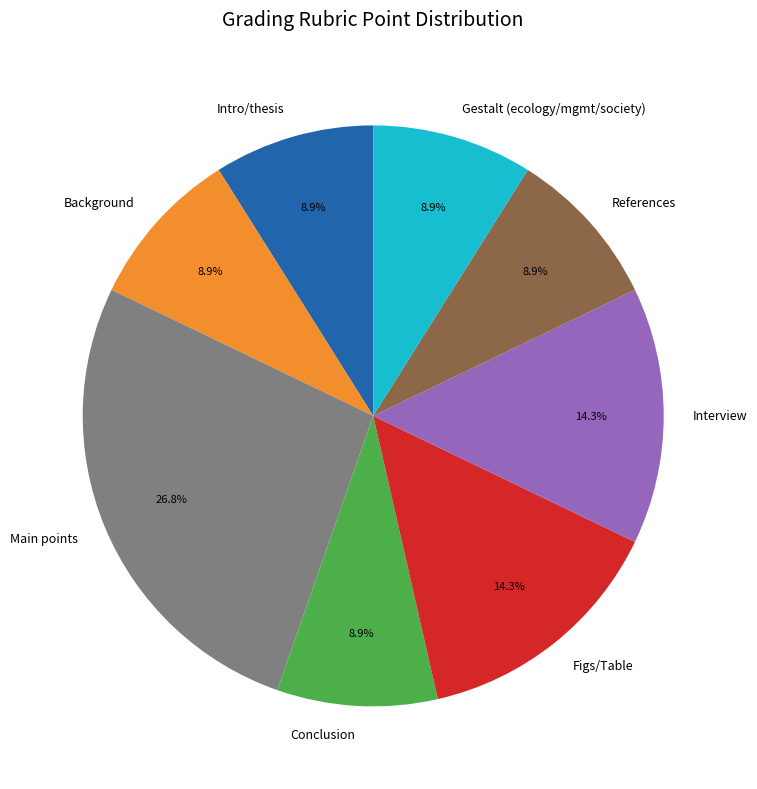

What percentage is the References slice, to the nearest percent?

9%